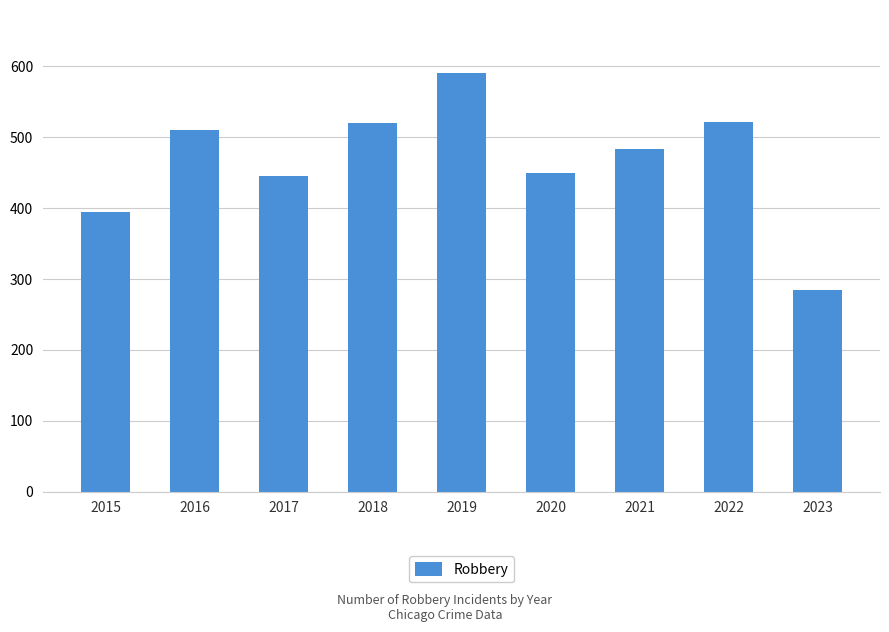

How many categories are shown in the chart?

9